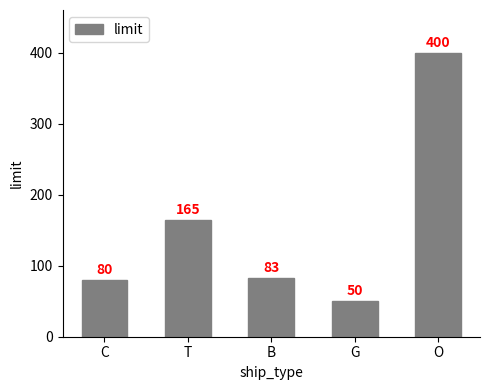

What is the value of the 2nd bar from the left?

165